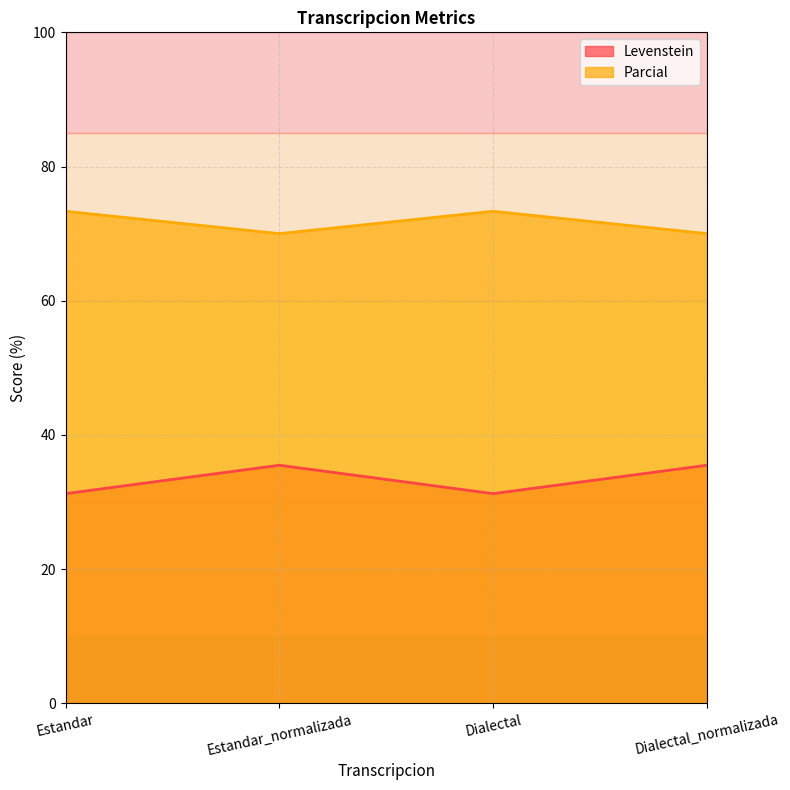

How many values in the Parcial series are below 73?

2